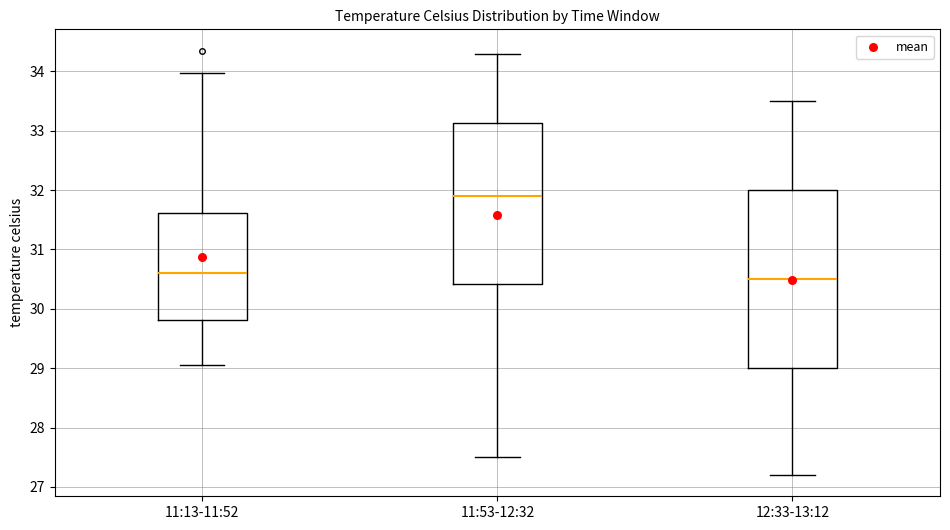

Reading left to right, read every box against the y-axis: the position of its median line, the range the box covers, and the ends of its whiskers. The values are not printed on the chart, so give them approximately, as read against the axis.

11:13-11:52: median 30.6, box 29.8 to 31.6, whiskers 29.1 to 34.0
11:53-12:32: median 31.9, box 30.4 to 33.1, whiskers 27.5 to 34.3
12:33-13:12: median 30.5, box 29.0 to 32.0, whiskers 27.2 to 33.5